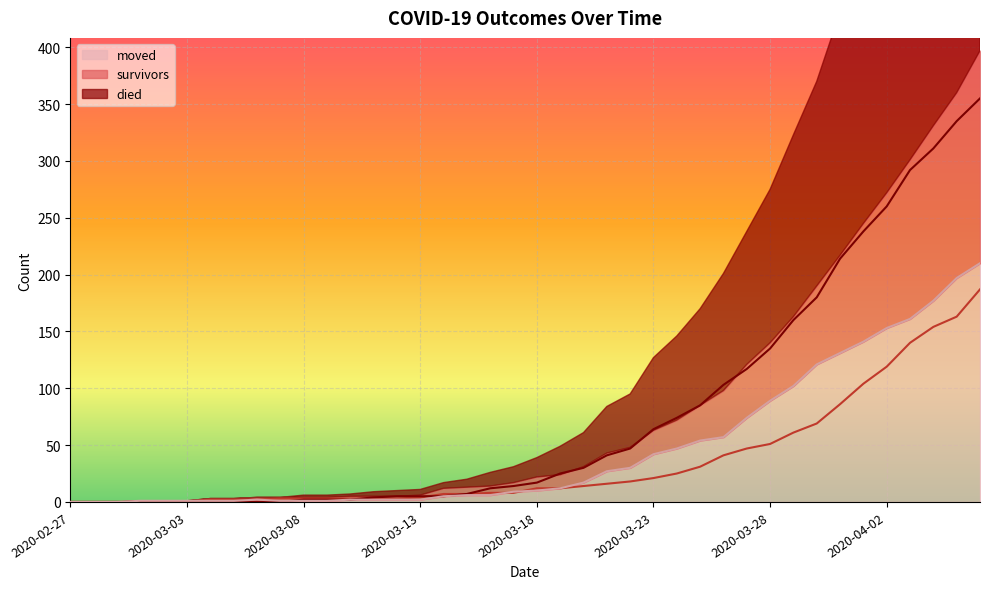

Reading left to right, what are all the values shown in this chart?

survivors: 0	0	0	0	0	0	2	2	2	3	3	3	3	3	3	4	7	7	8	8	12	12	14	16	18	21	25	31	41	47	51	61	69	86	104	119	140	154	163	187
died: 0	0	0	0	0	0	0	0	0	0	2	2	2	4	5	5	5	7	12	14	17	25	30	41	47	64	74	85	103	117	135	160	180	214	238	260	292	311	335	355
moved: 0	0	0	1	1	1	1	1	2	1	1	1	2	2	2	2	5	6	6	9	10	12	17	27	30	42	47	54	57	74	89	102	121	131	141	153	161	177	197	210